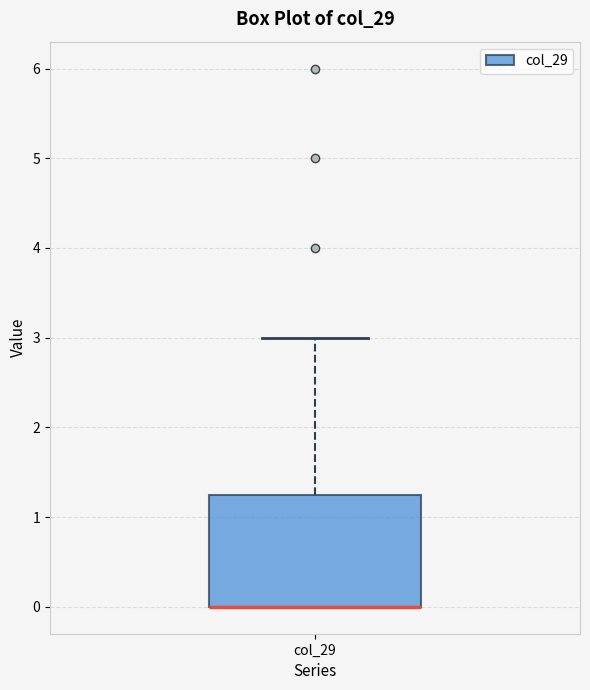

Where is the upper edge of the box for col_29 on the y-axis? The values are not printed on the chart, so give them approximately, as read against the axis.

1.3